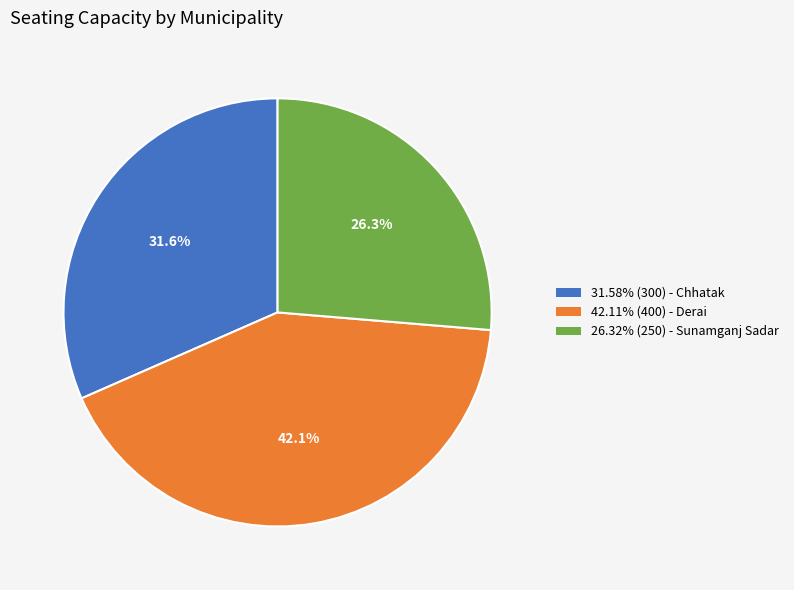

Is there a majority slice in this chart?

No